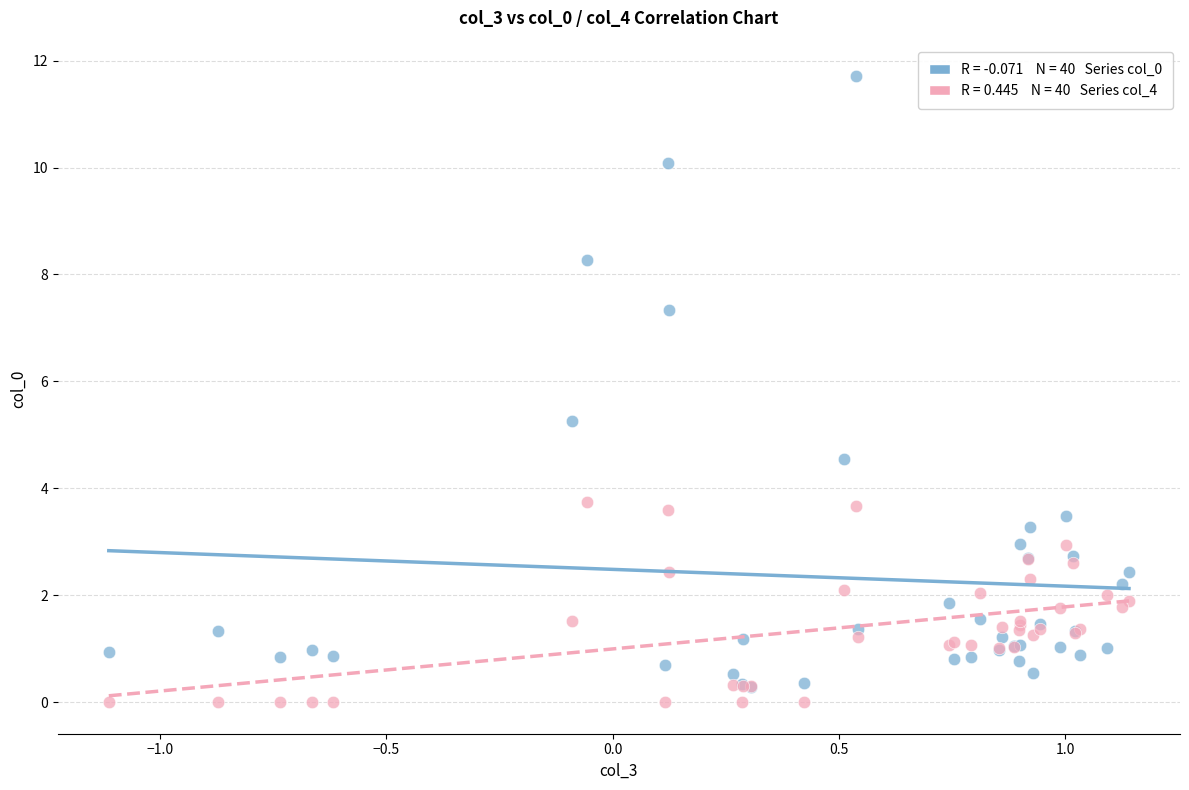

Across all series, what Y value is closest to 5?

5.3